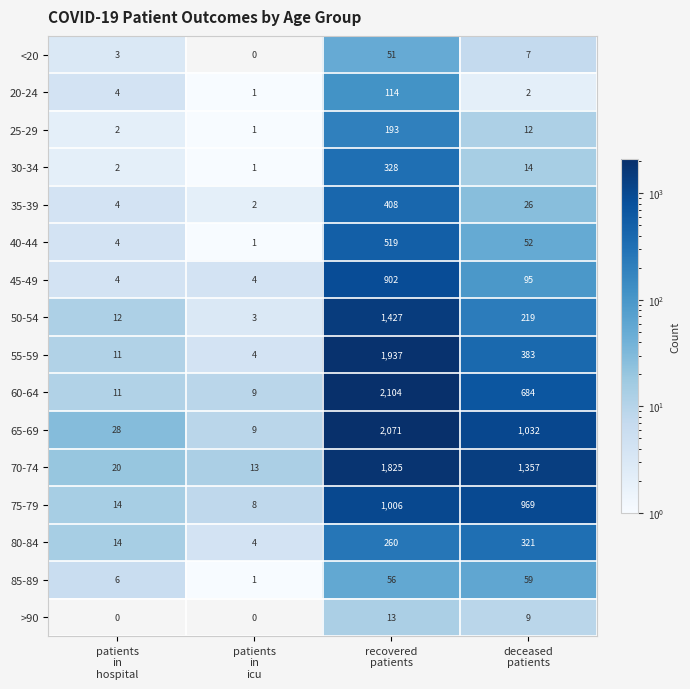

What is the sum of all 85-89 values?

122